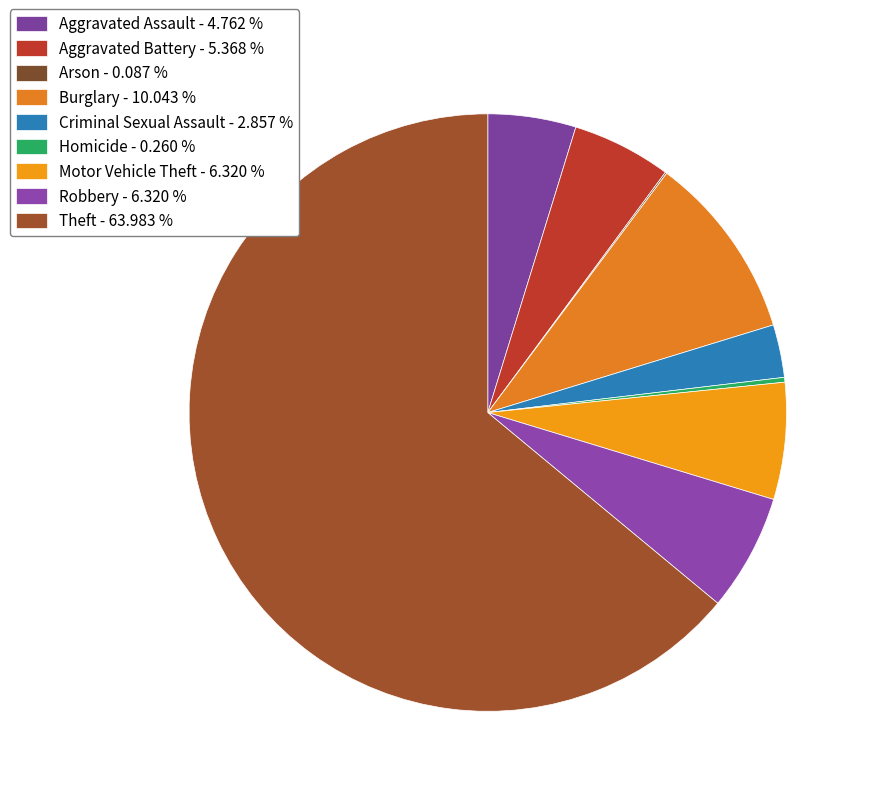

What is the change in value from Criminal Sexual Assault to Theft?

+706